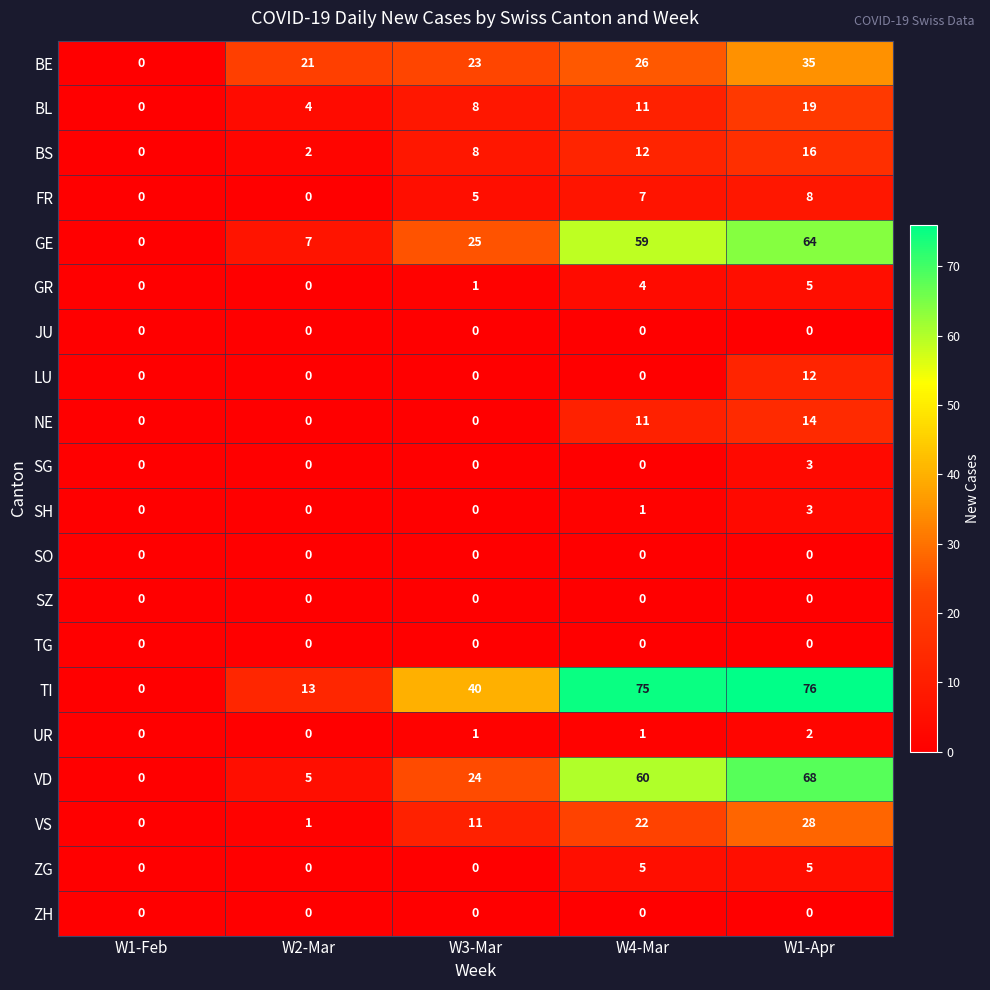

What is the greatest value displayed?

76